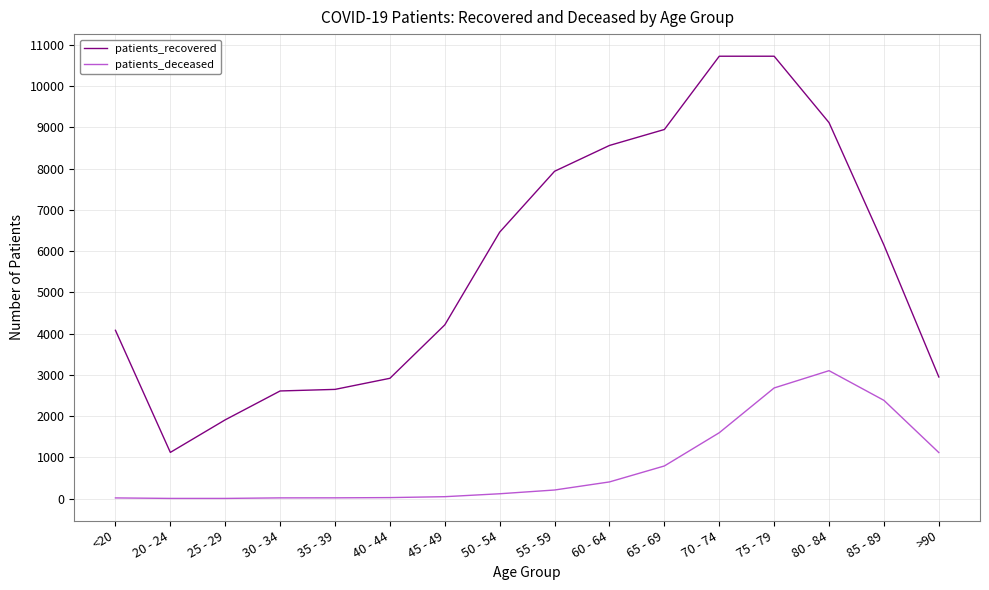

True or false: patients_deceased and patients_recovered cross at least once.

False